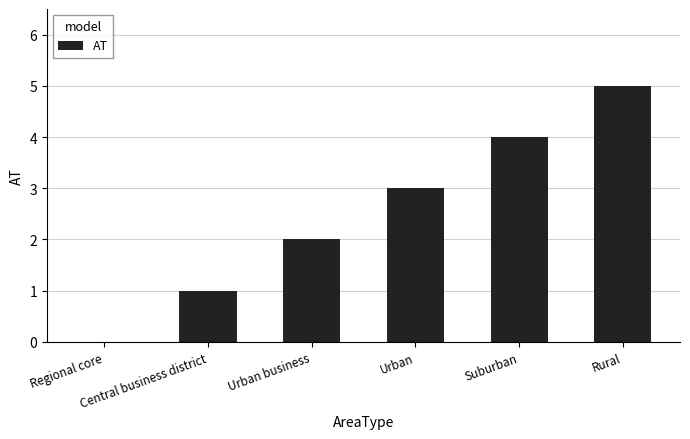

What is the difference between the values at Central business district and Suburban?

3